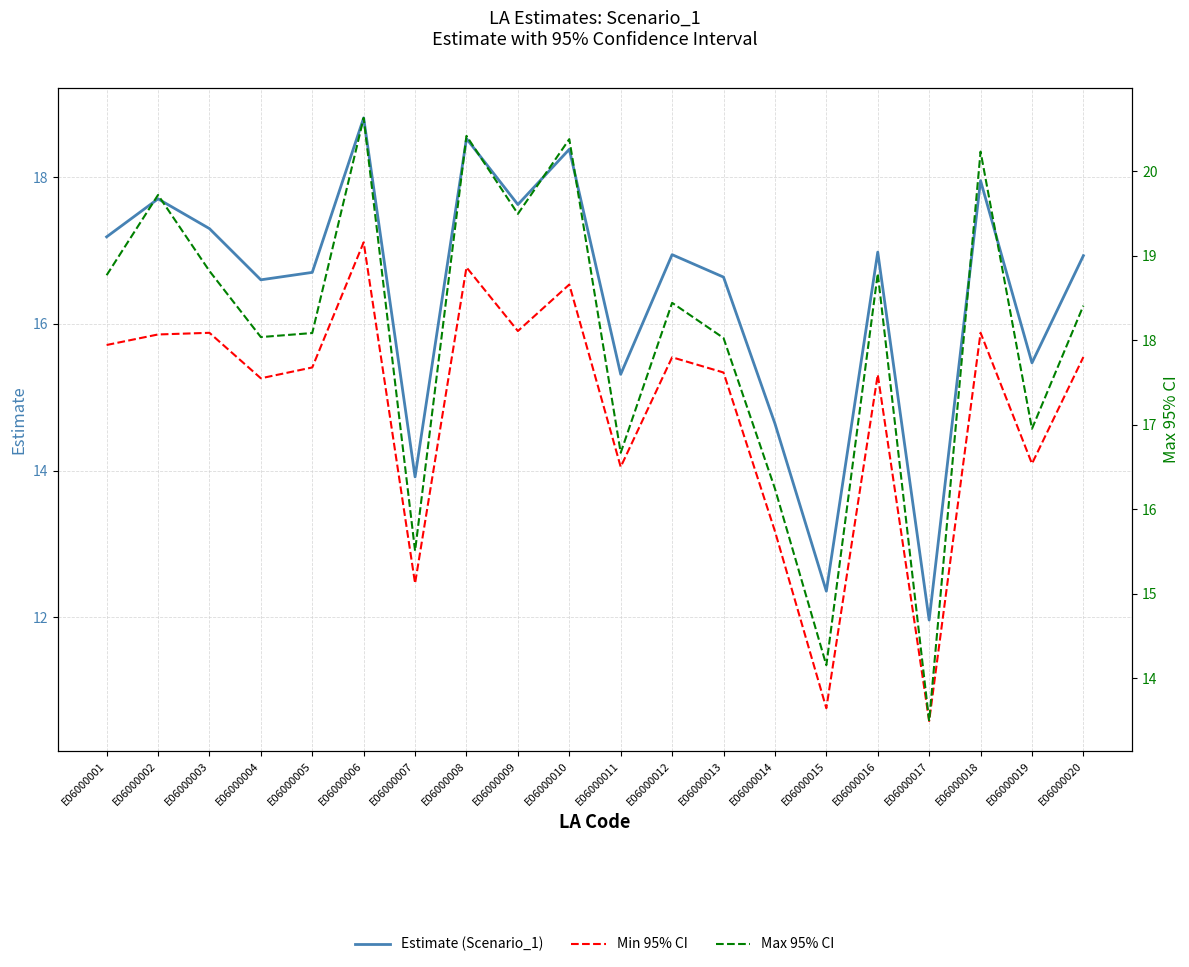

Between E06000002 and E06000020, which series saw the biggest shift?

Max 95% CI